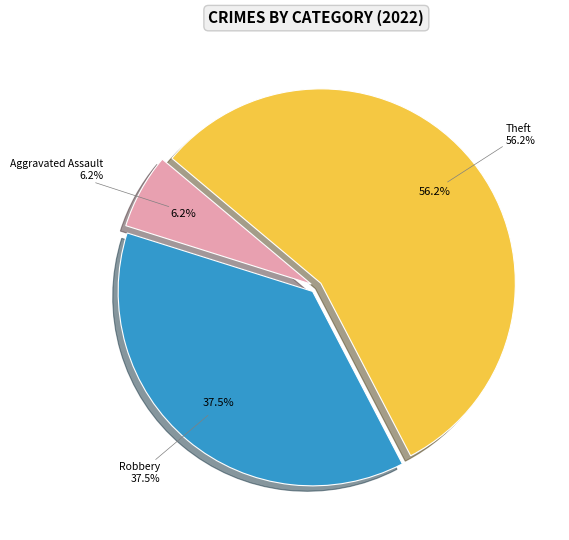

Count the number of slices in the pie.

3